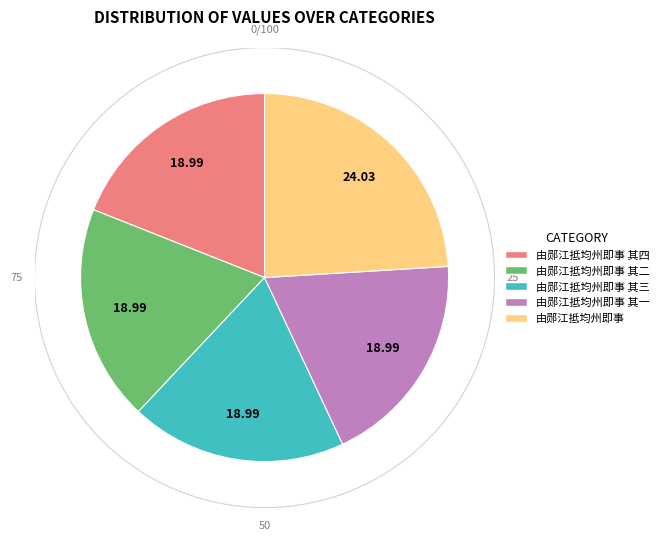

What percentage is NOT represented by 由郧江抵均州即事?

76.0%